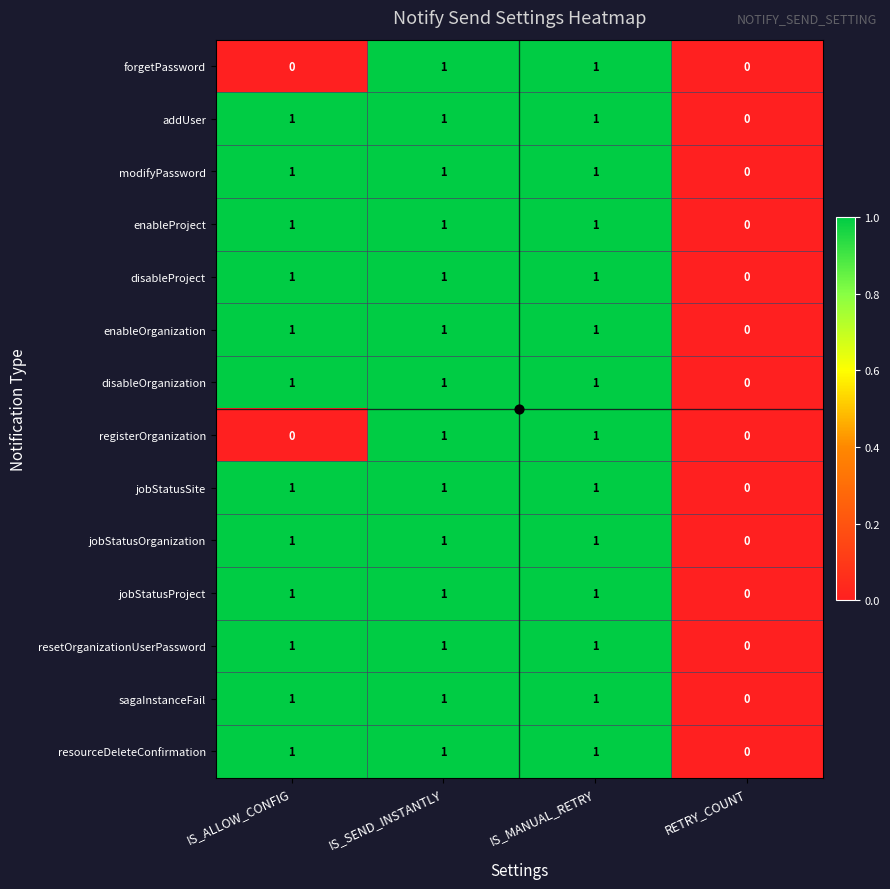

Is the value of disableOrganization at IS_SEND_INSTANTLY greater than the value of enableProject at RETRY_COUNT?

Yes